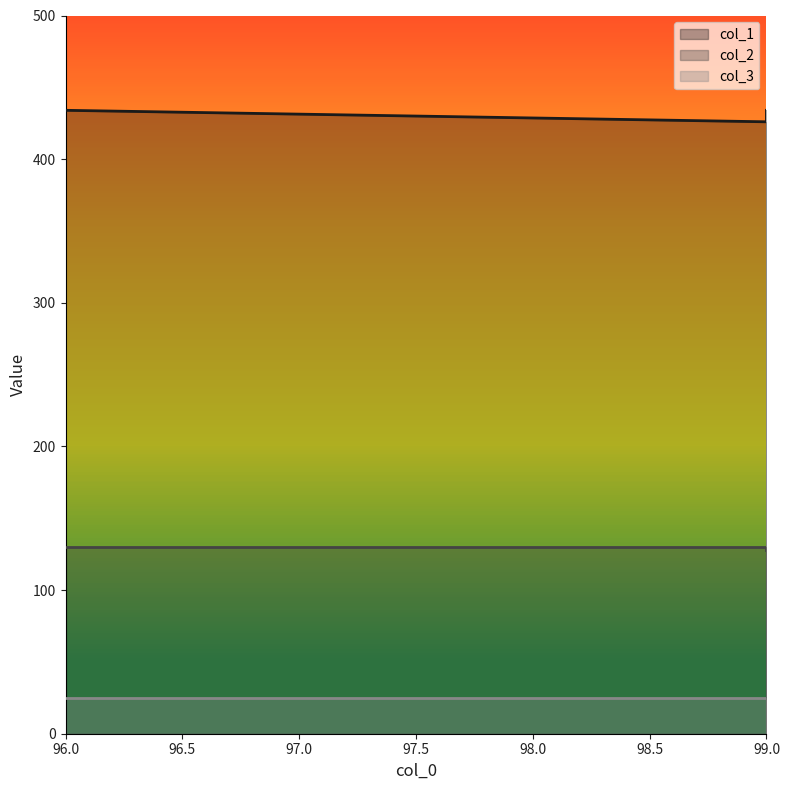

At which category is the sum across all series the highest?

96